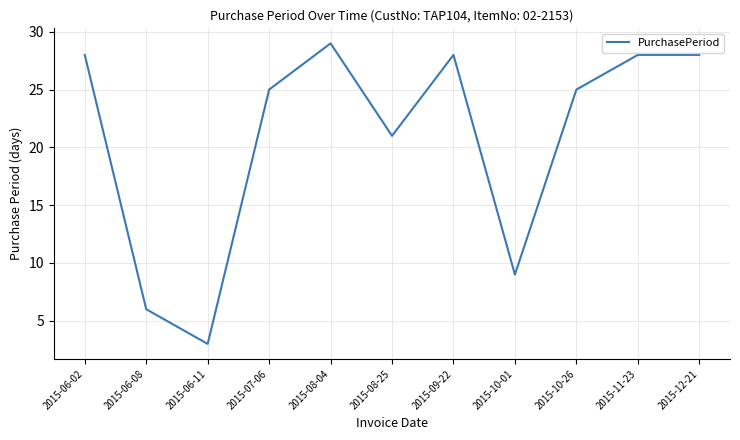

Where is the first local minimum?

2015-06-11